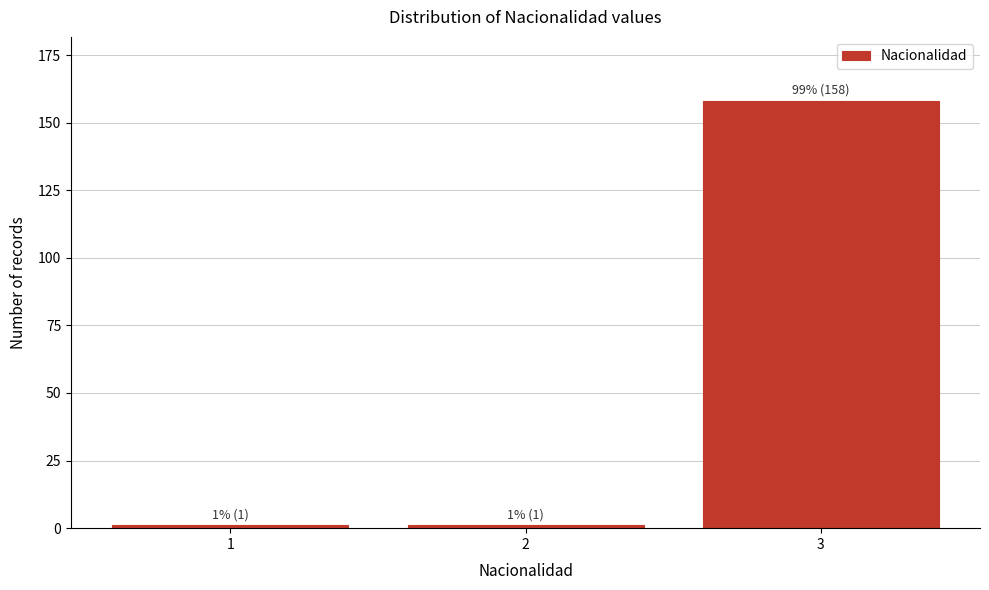

Reading right to left, transcribe all the data shown in this chart.

158	1	1